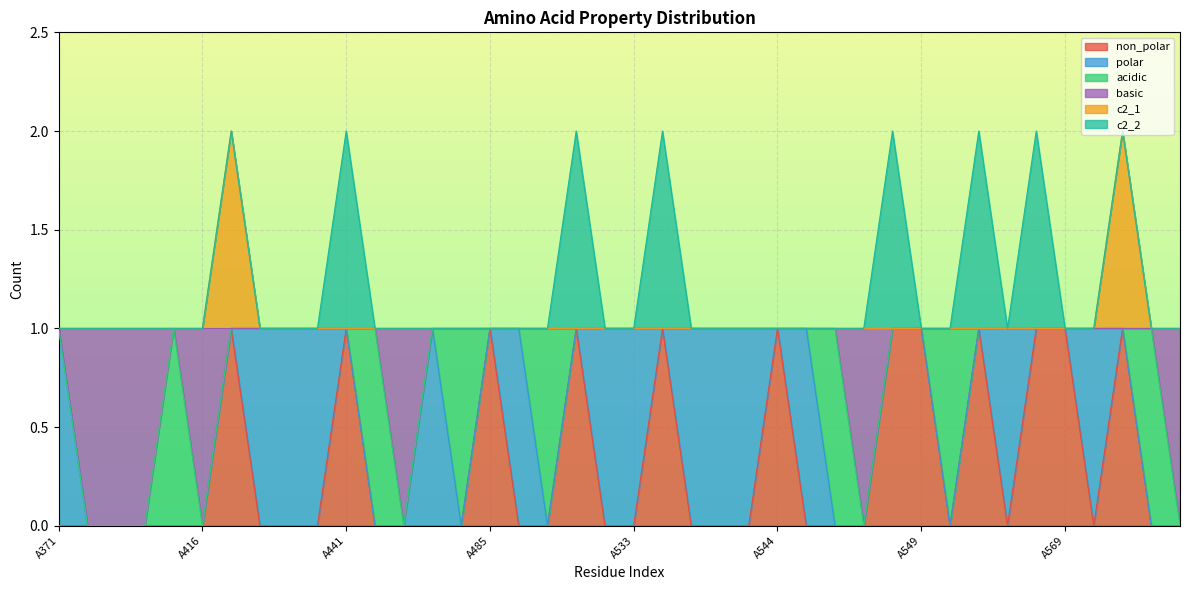

In basic, how many points are higher than both neighbors (excluding endpoints)?

1